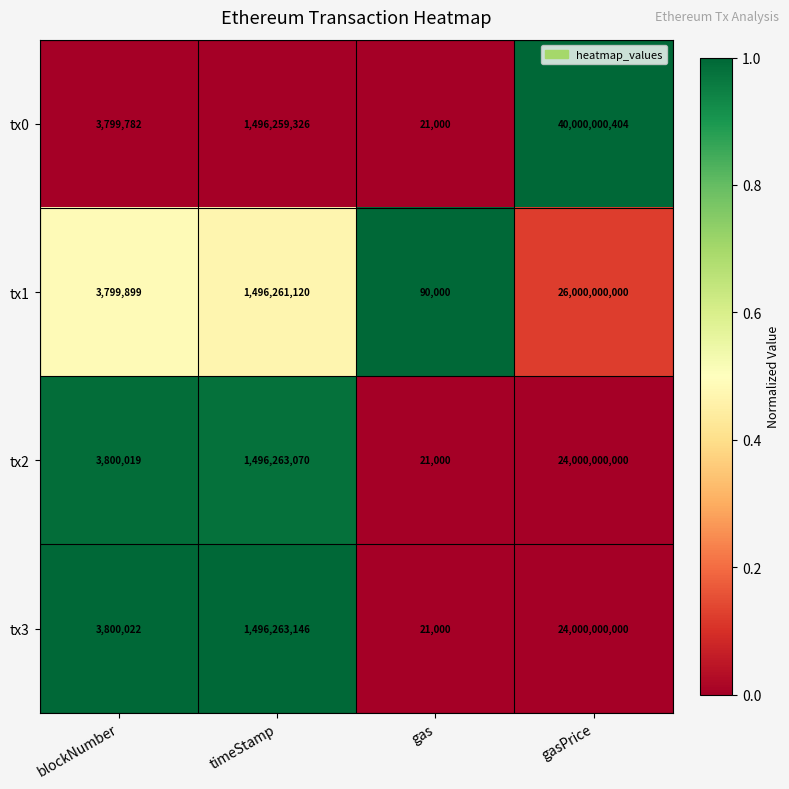

What is the difference between the highest and lowest values at timeStamp?

3820